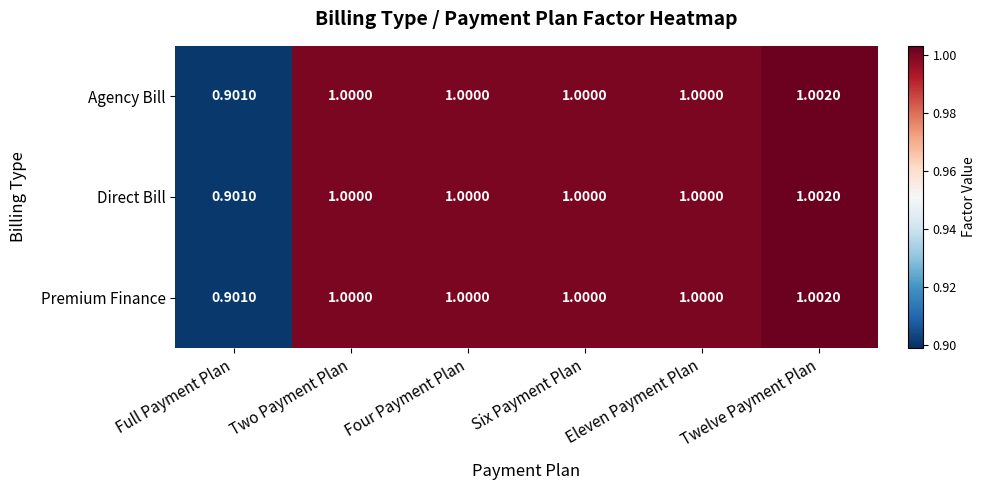

At which category is the sum across all series the highest?

Twelve Payment Plan